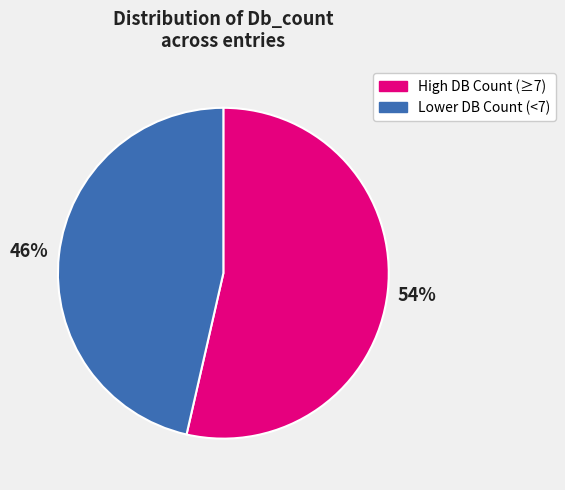

Rank the categories by value from lowest to highest.

Lower DB Count (<7), High DB Count (≥7)